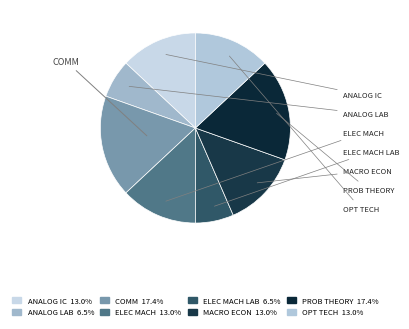

How many segments does this pie chart have?

8